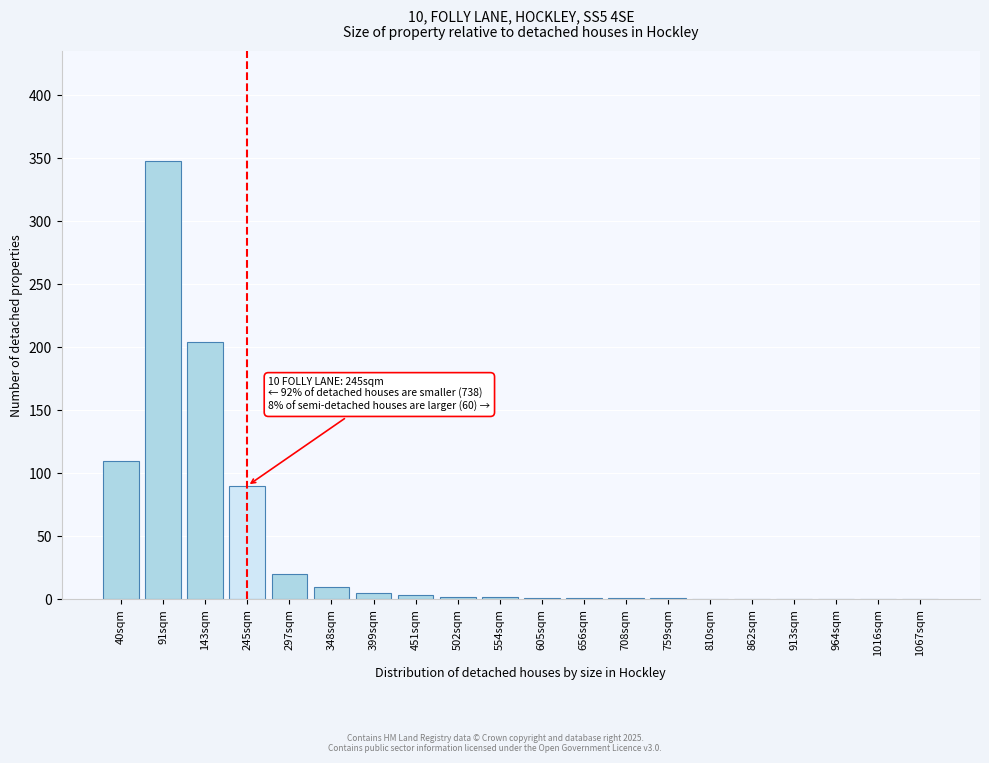

Where is the data nearest to the value 174?

143sqm